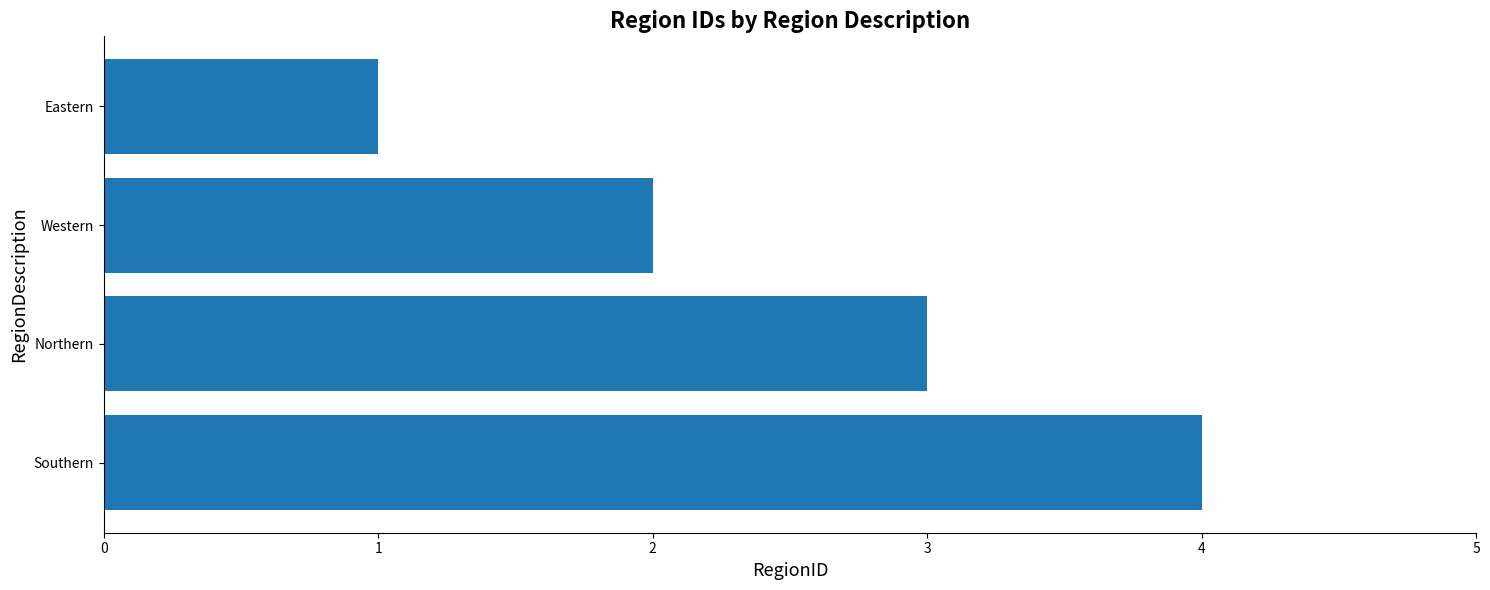

Count the number of categories in the chart.

4